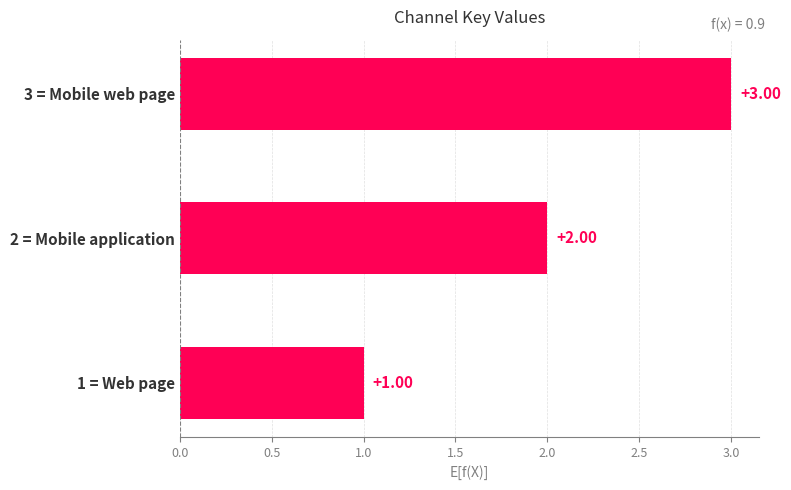

What is the difference between the maximum and minimum values?

2